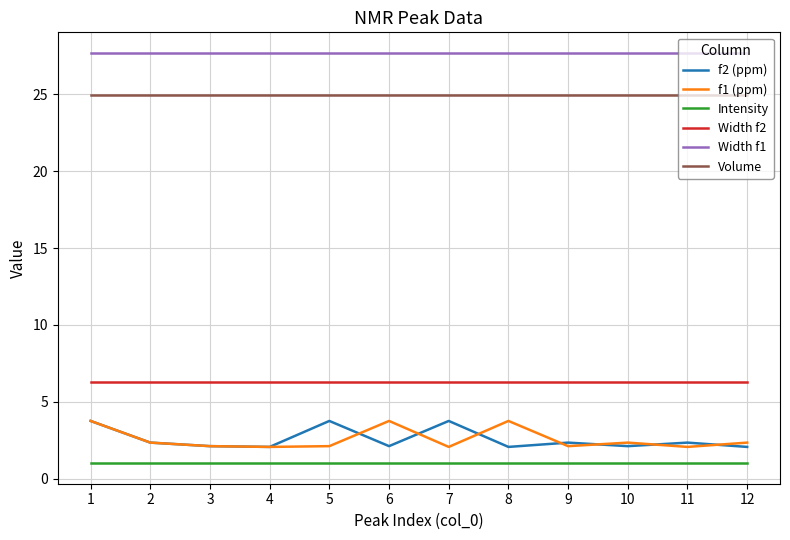

What are all the series names shown in the legend?

f2 (ppm), f1 (ppm), Intensity, Width f2, Width f1, Volume